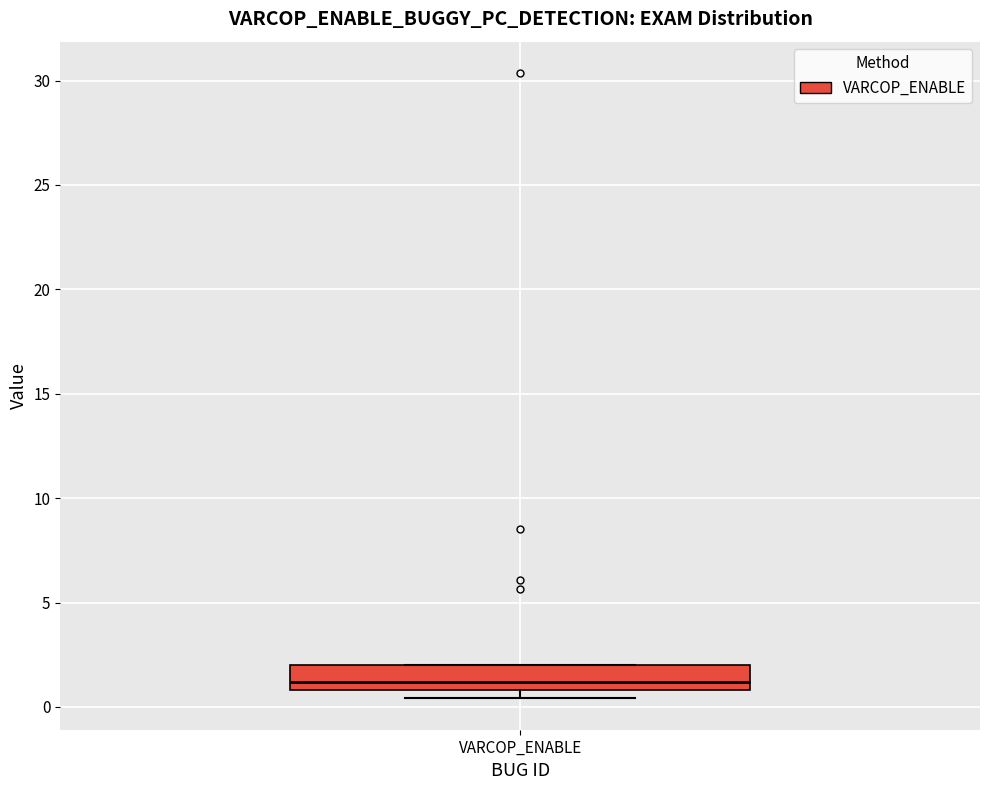

Transcribe this box plot: give where the median line is, the range the box spans, and where the two whiskers end, as read against the y-axis. The values are not printed on the chart, so give them approximately, as read against the axis.

median 1.0 (just above the box's lower edge), box 1.0 to 2.0, whiskers 0.5 to 2.0